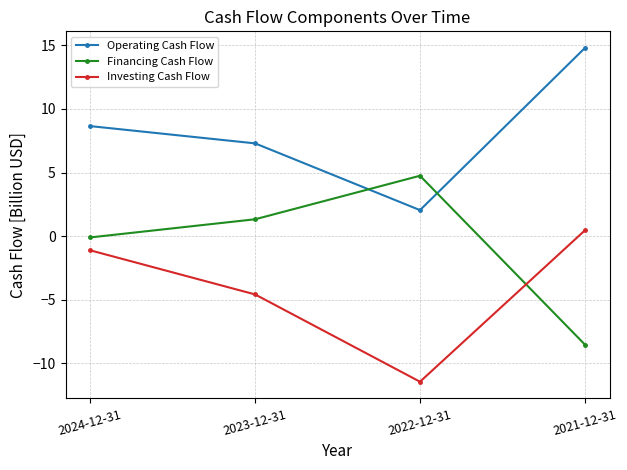

Reading left to right, transcribe all the data shown in this chart.

Operating Cash Flow: 2024-12-31=8.7	2023-12-31=7.3	2022-12-31=2.0	2021-12-31=14.8
Financing Cash Flow: 2024-12-31=-0.1	2023-12-31=1.3	2022-12-31=4.7	2021-12-31=-8.5
Investing Cash Flow: 2024-12-31=-1.1	2023-12-31=-4.6	2022-12-31=-11.5	2021-12-31=0.4